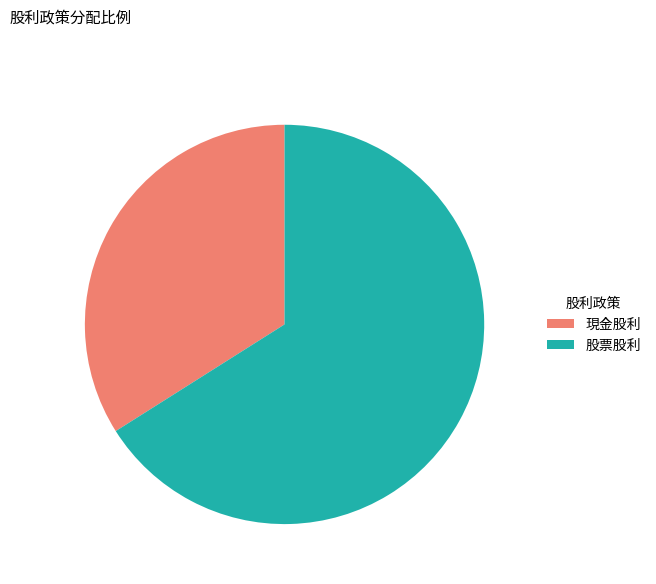

Approximately how many times larger is the value at 現金股利 compared to 股票股利?

0.5